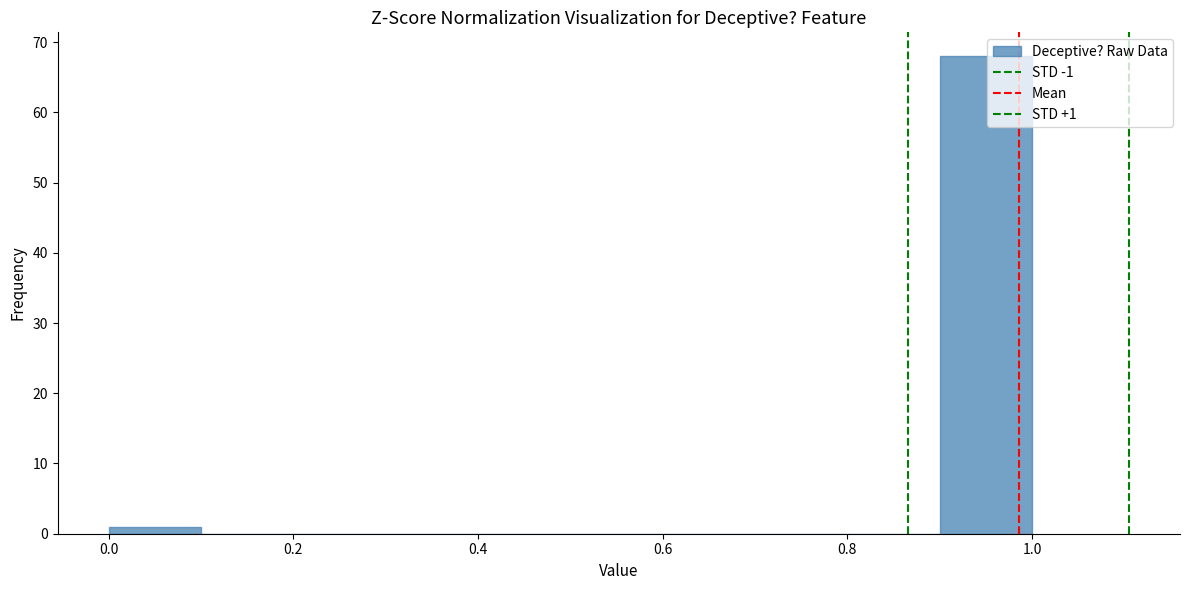

Which range on the x-axis has the tallest bar?

0.9 to 1.0